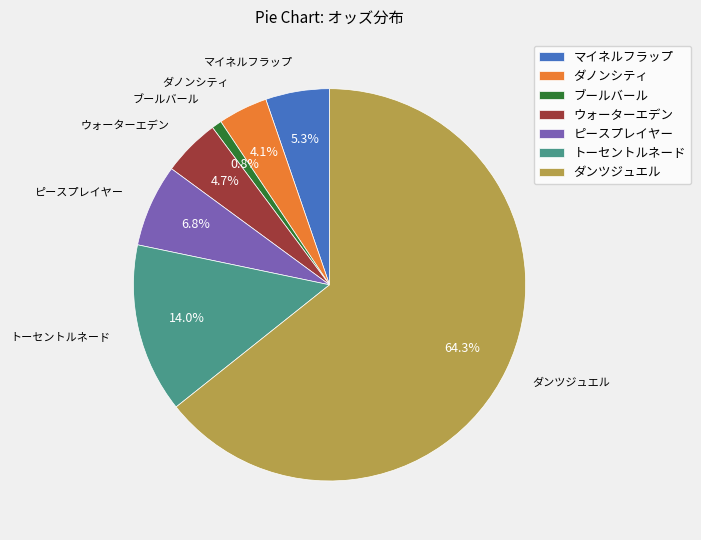

Rank the categories by value from highest to lowest.

ダンツジュエル, トーセントルネード, ピースプレイヤー, マイネルフラップ, ウォーターエデン, ダノンシティ, ブールバール